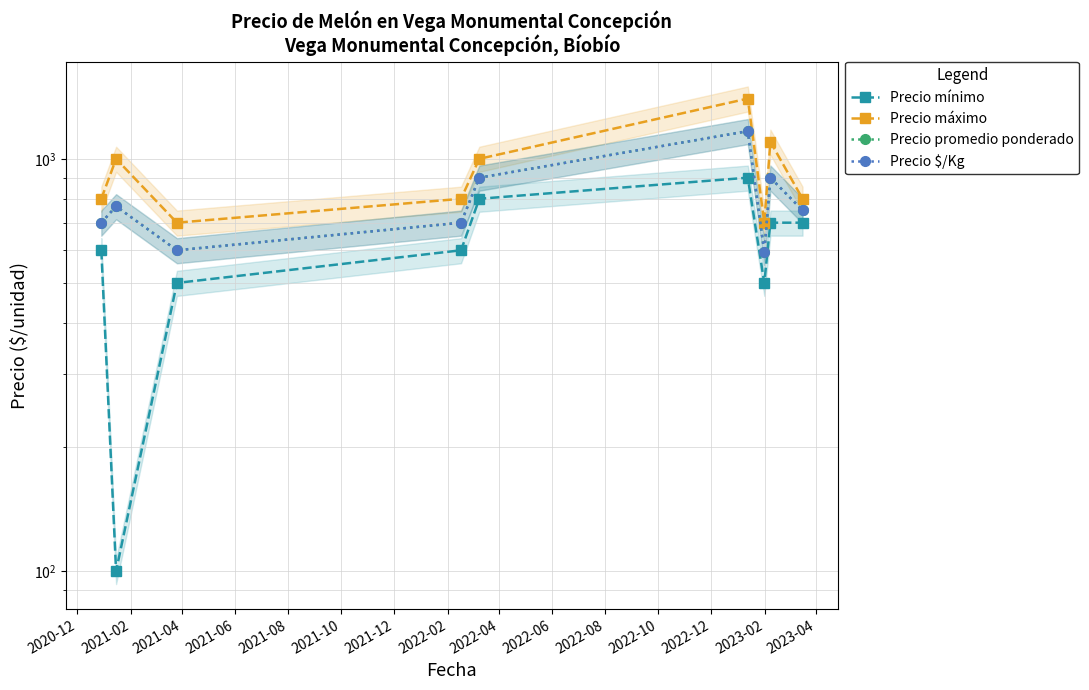

At which category does Precio promedio ponderado reach its first local peak?

2021-02